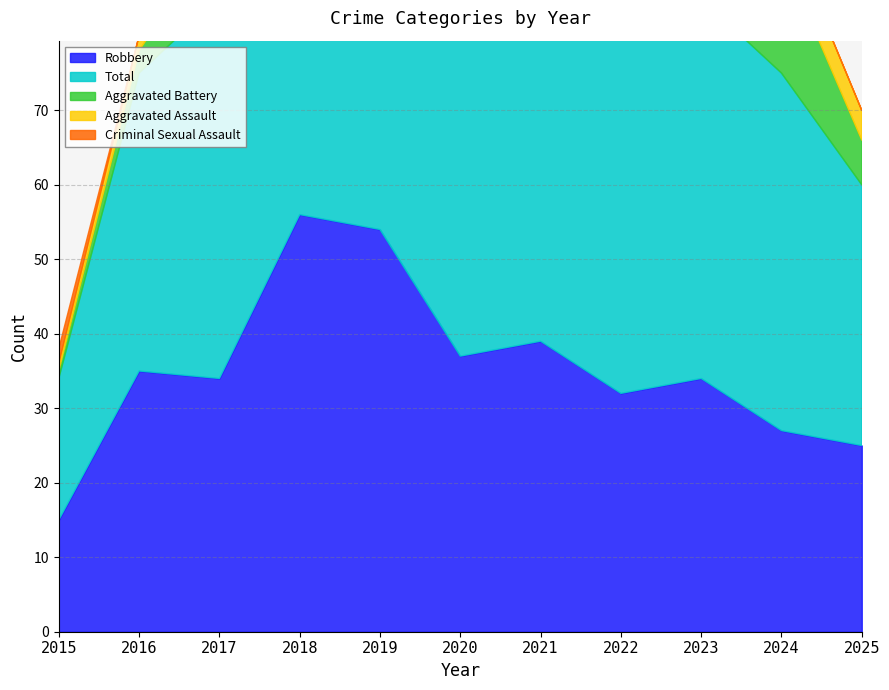

True or false: Aggravated Assault and Total cross at least once.

False